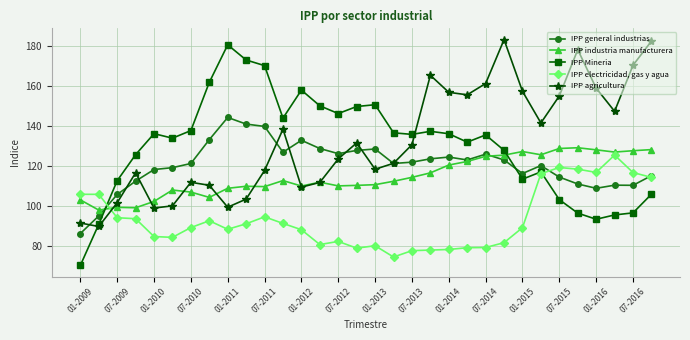

How many data points does each series have?

32